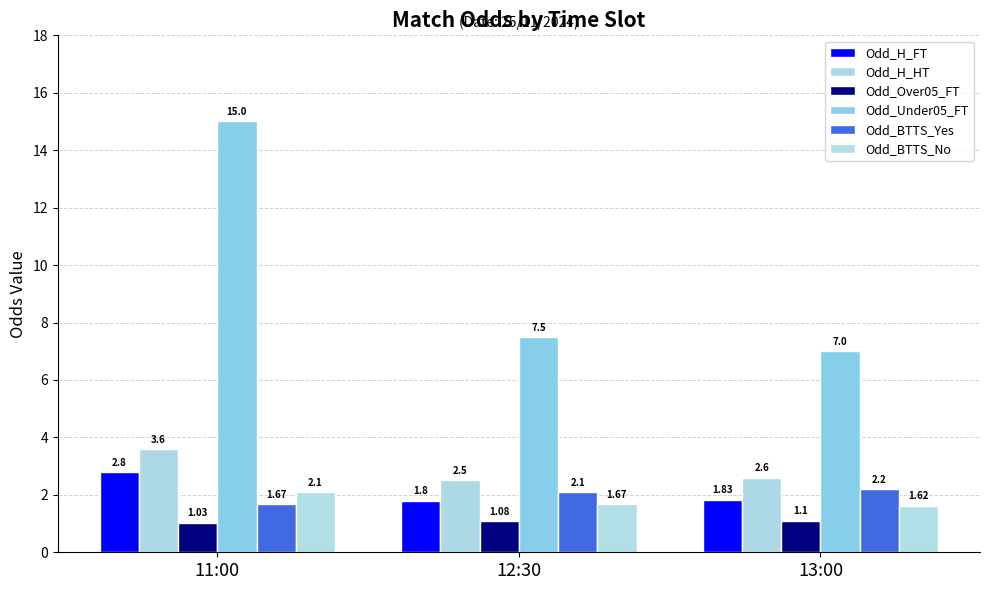

At 12:30, list the series in order from largest to smallest.

Odd_Under05_FT, Odd_H_HT, Odd_BTTS_Yes, Odd_H_FT, Odd_BTTS_No, Odd_Over05_FT